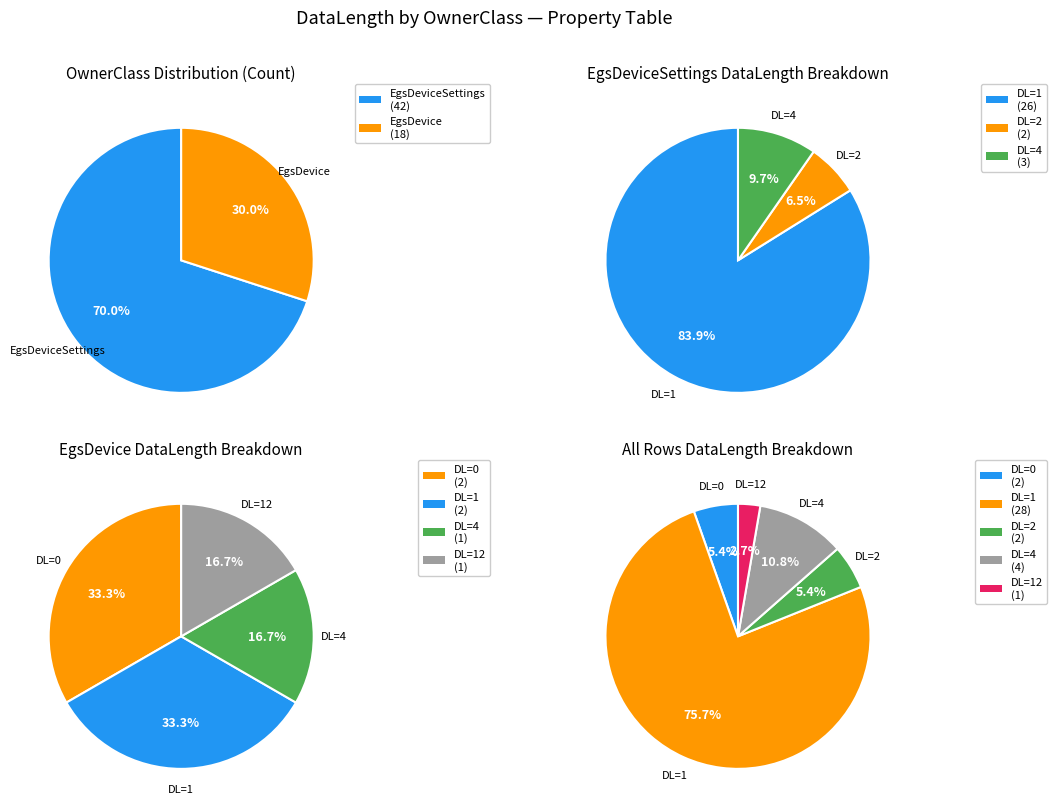

What is the majority slice?

EgsDeviceSettings